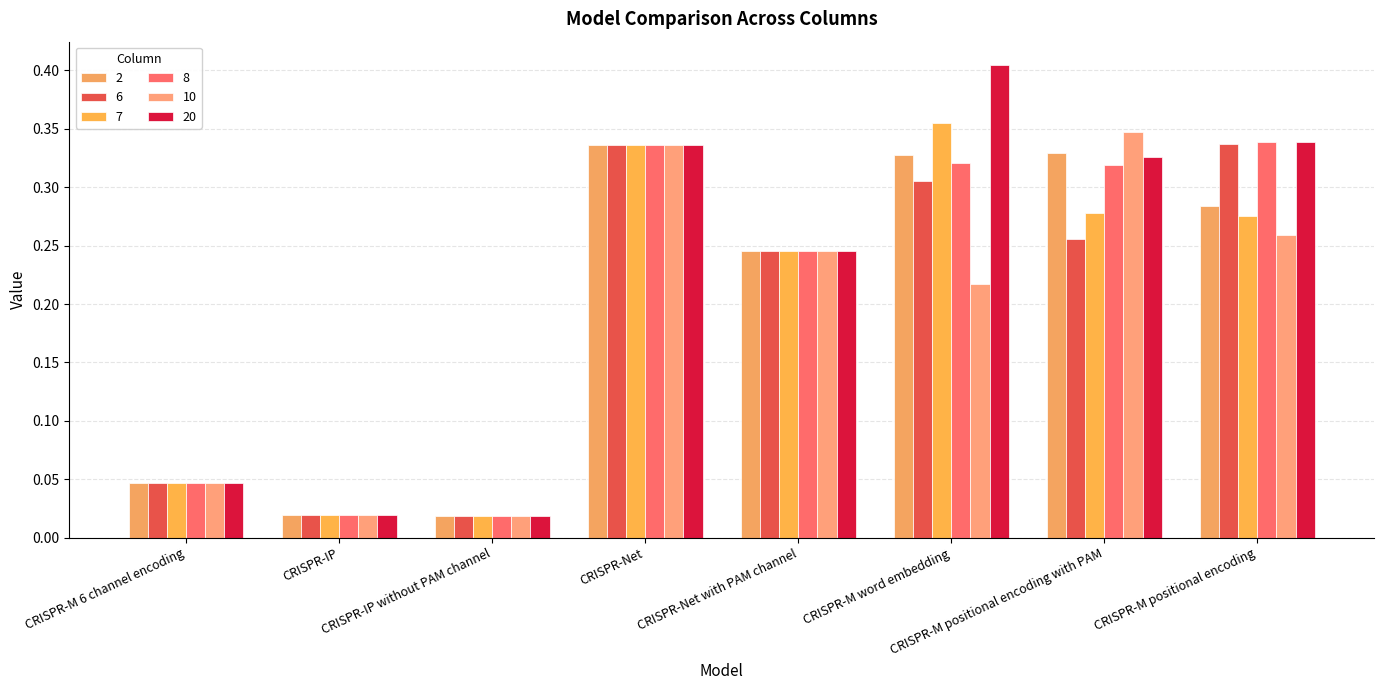

Rank the series at CRISPR-M word embedding from highest to lowest value.

20, 7, 2, 8, 6, 10